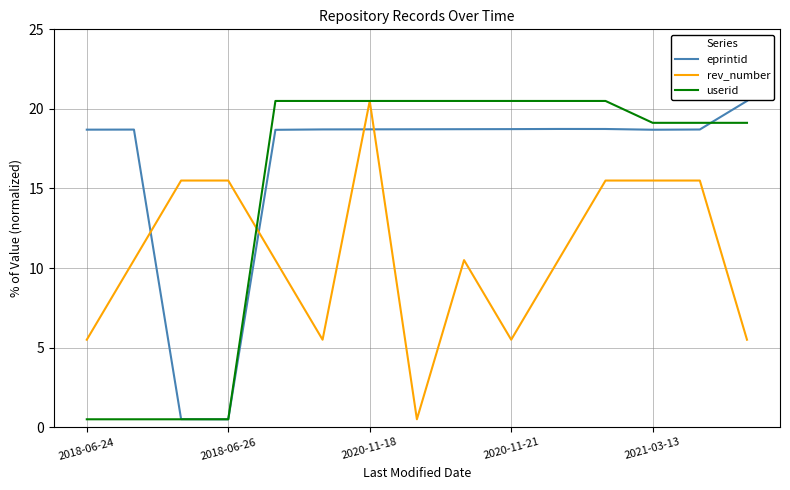

List the series in order of their overall mean, lowest first.

rev_number, userid, eprintid